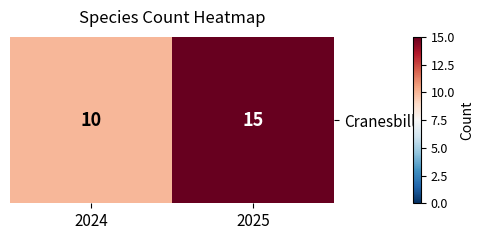

Count the number of categories in the chart.

2